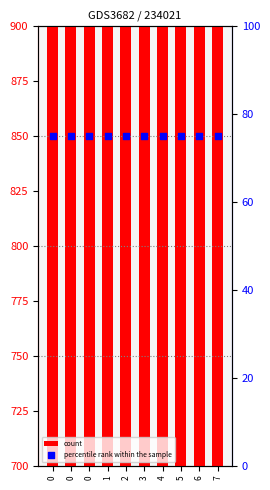

At how many categories does at least one series exceed 290?

10